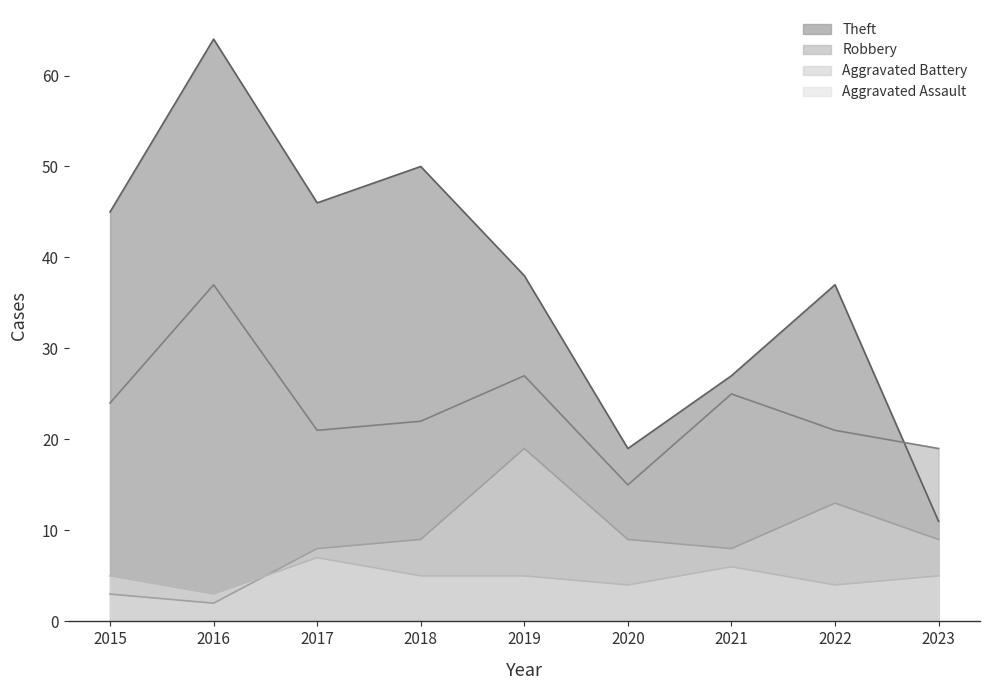

True or false: Aggravated Battery and Robbery cross at least once.

False